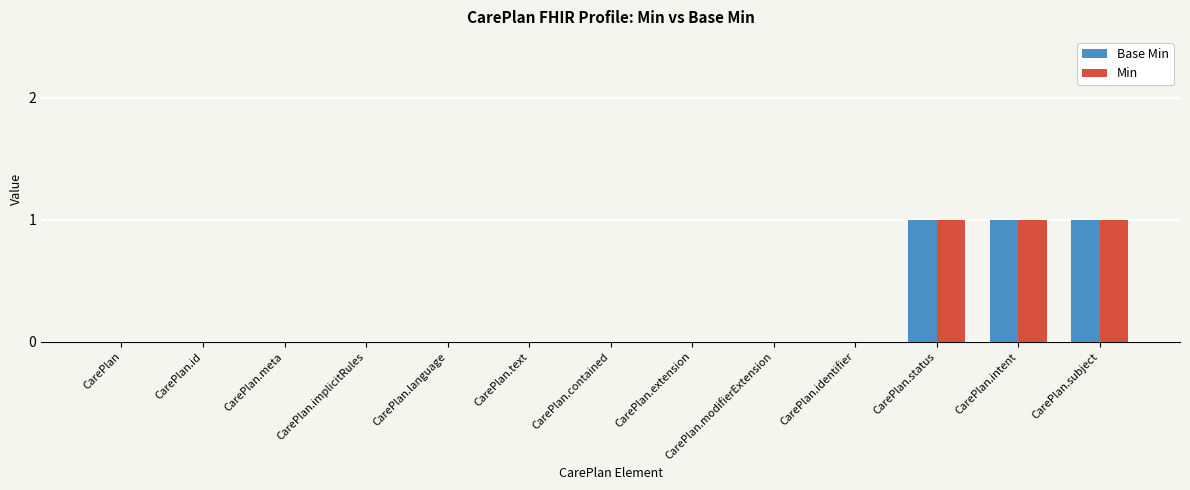

Is the value of Min at CarePlan.intent greater than the value of Base Min at CarePlan.id?

Yes